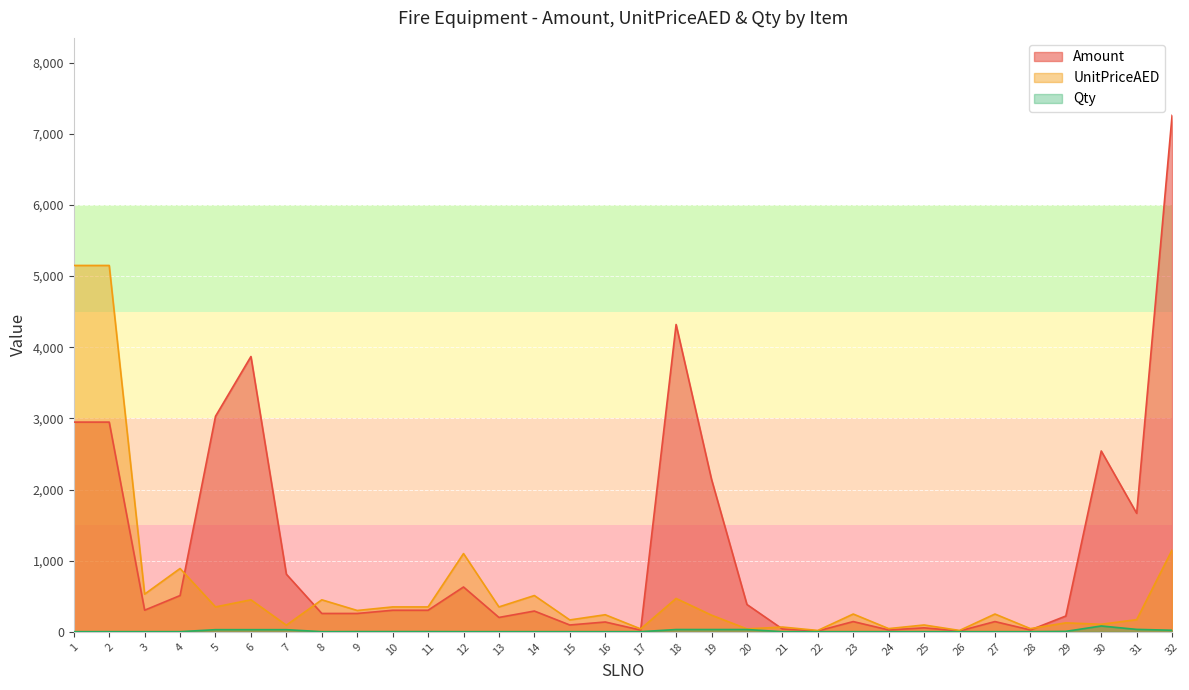

Does the chart display data point markers on the line(s)?

No